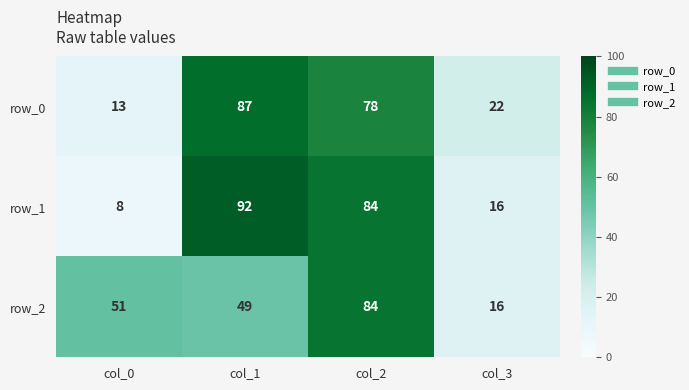

Which category has the lowest value across all series?

col_0